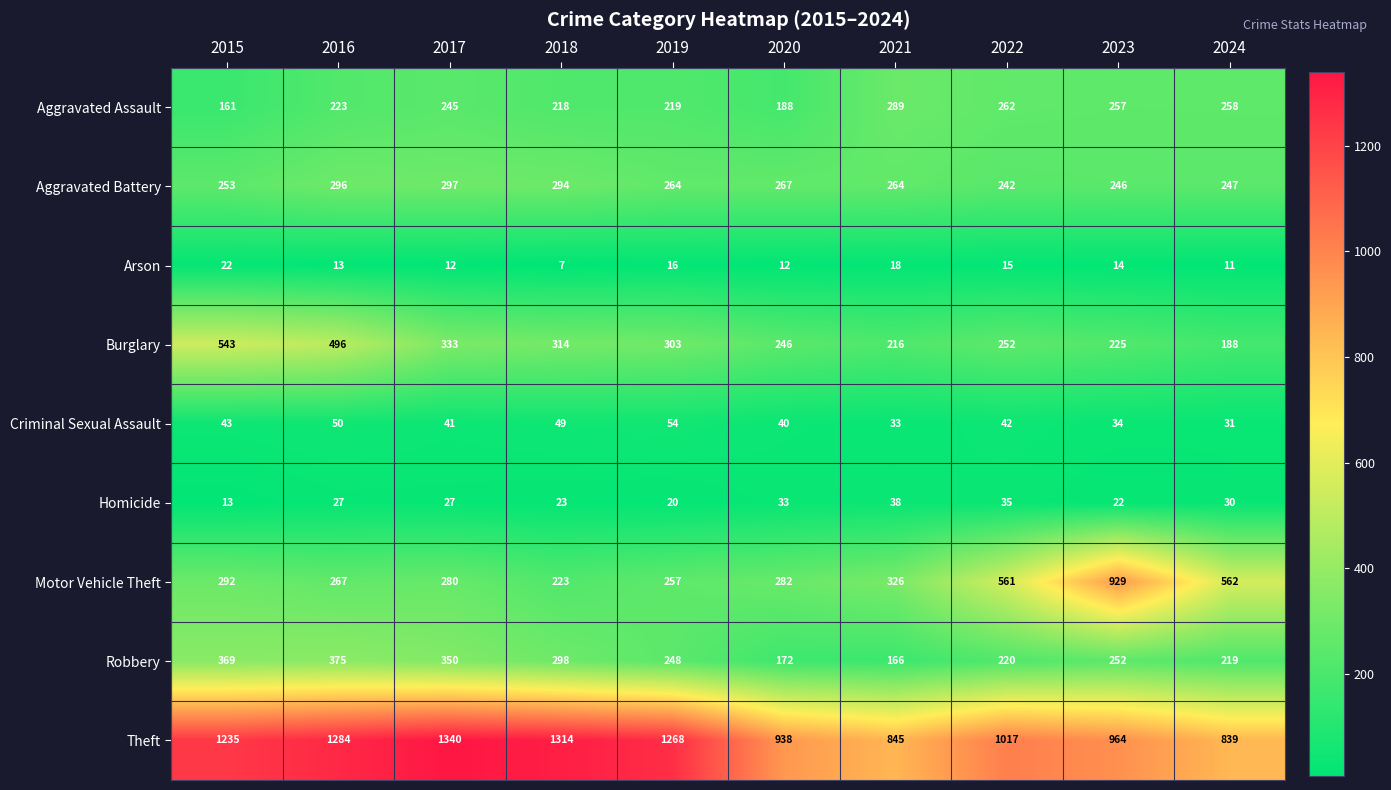

What value does the Arson series have at 2017, to the nearest 5?

10